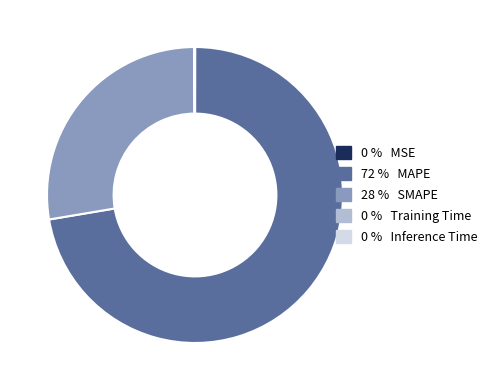

Is there any slice that represents more than half of the pie?

Yes